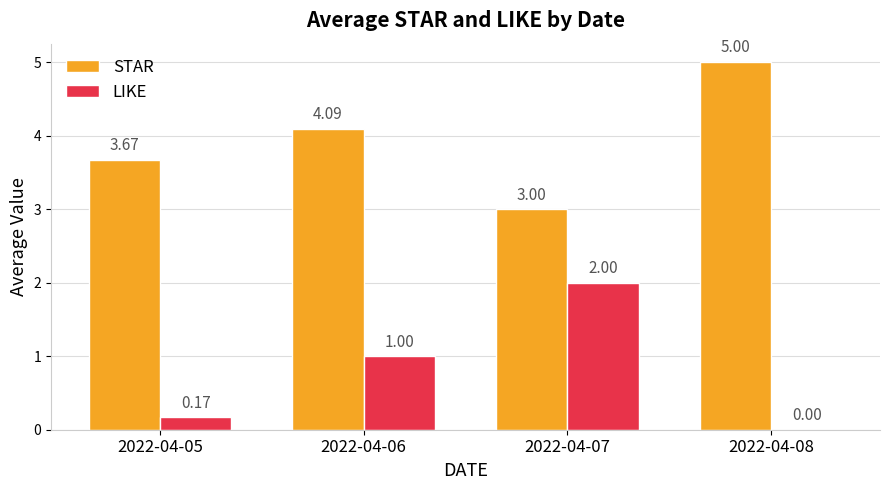

Are the bars grouped side by side (vs. stacked)?

Yes